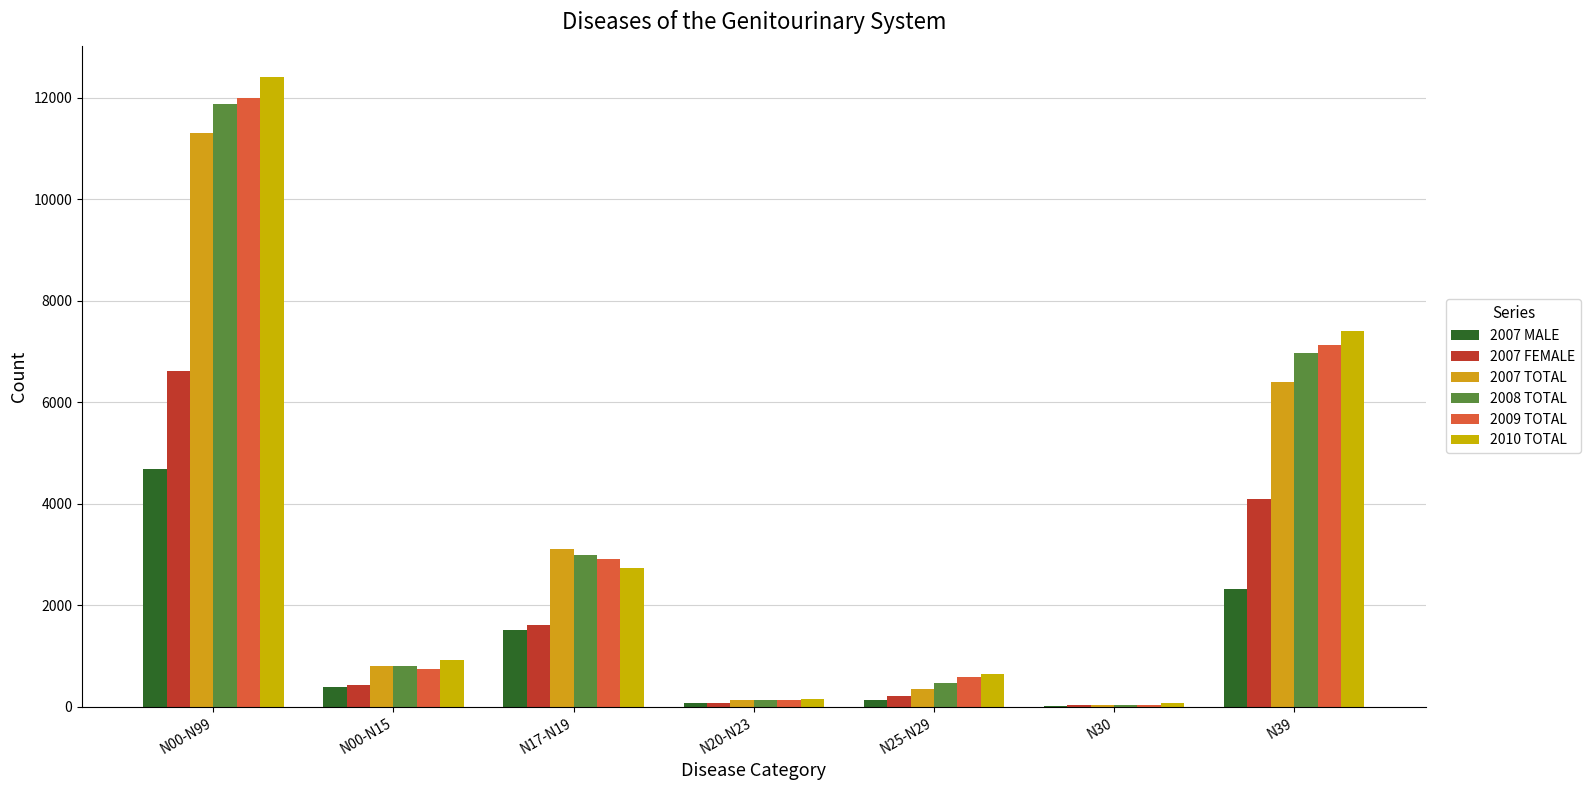

Does the chart contain stacked bars?

No